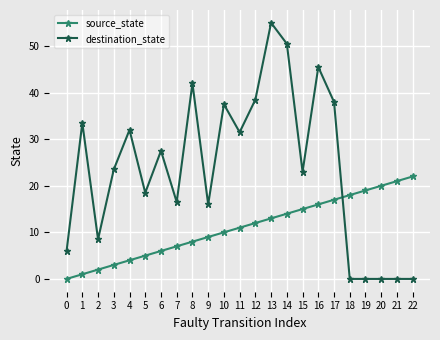

How many data points does each series have?

23